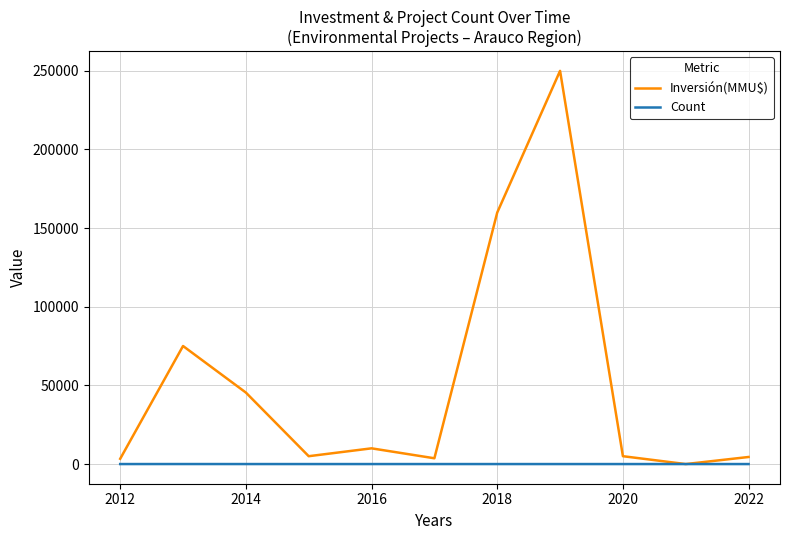

Which series has the largest range (max minus min)?

Inversión(MMU$)